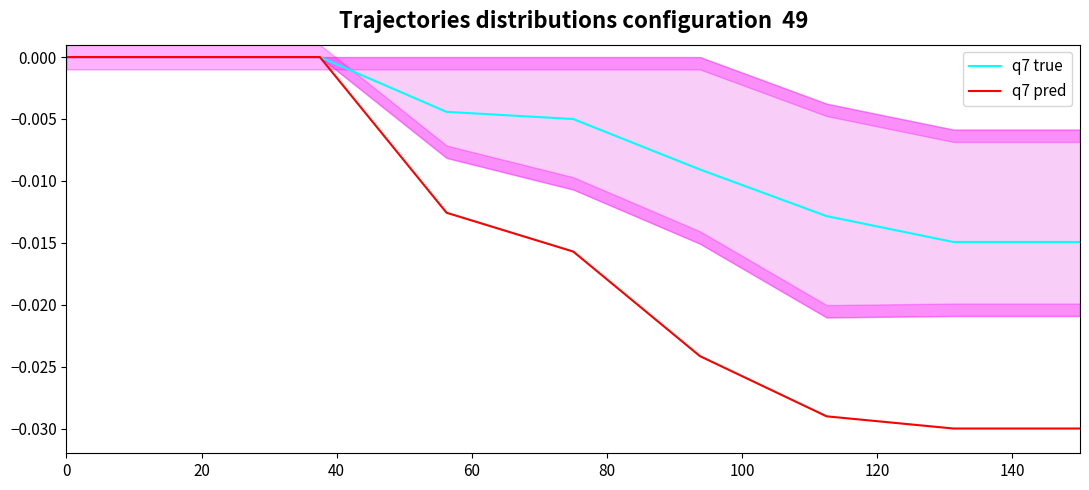

What are all the series names shown in the legend?

q7 true, q7 pred